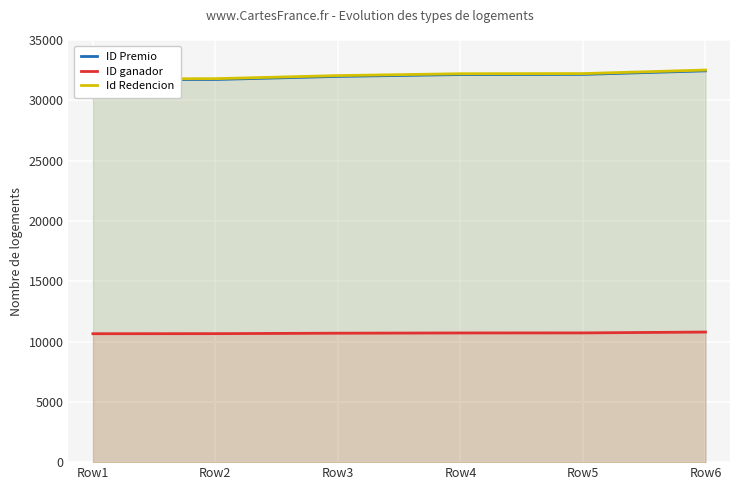

What is the value of the ID ganador point at the 3rd from the left?

10691